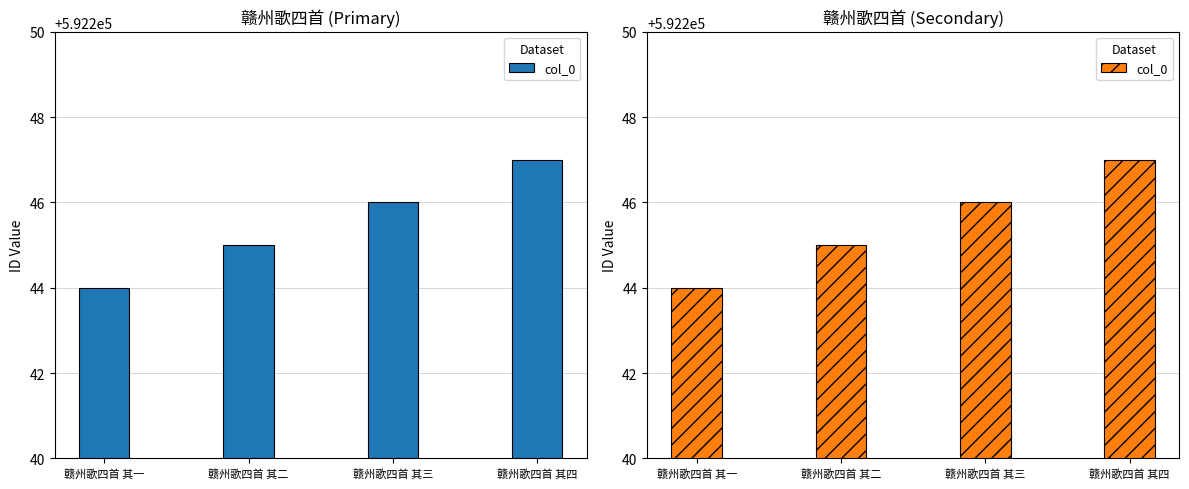

What is the label of the 4th bar from the left?

赣州歌四首 其四